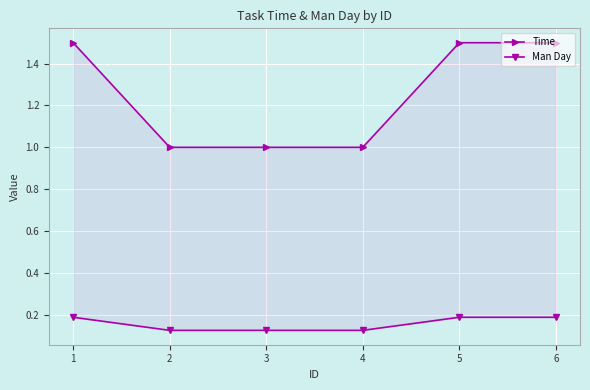

Count the Man Day values in the range 0 to 1.

6